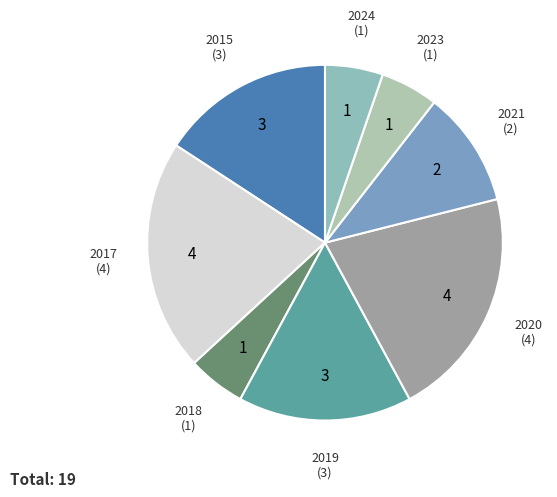

Rank the categories by value from highest to lowest.

2017, 2020, 2015, 2019, 2021, 2018, 2023, 2024